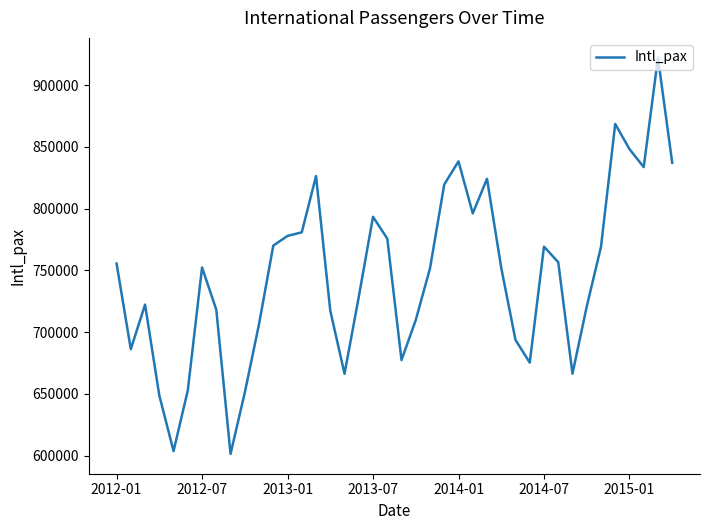

What is the minimum value shown in the chart?

601467